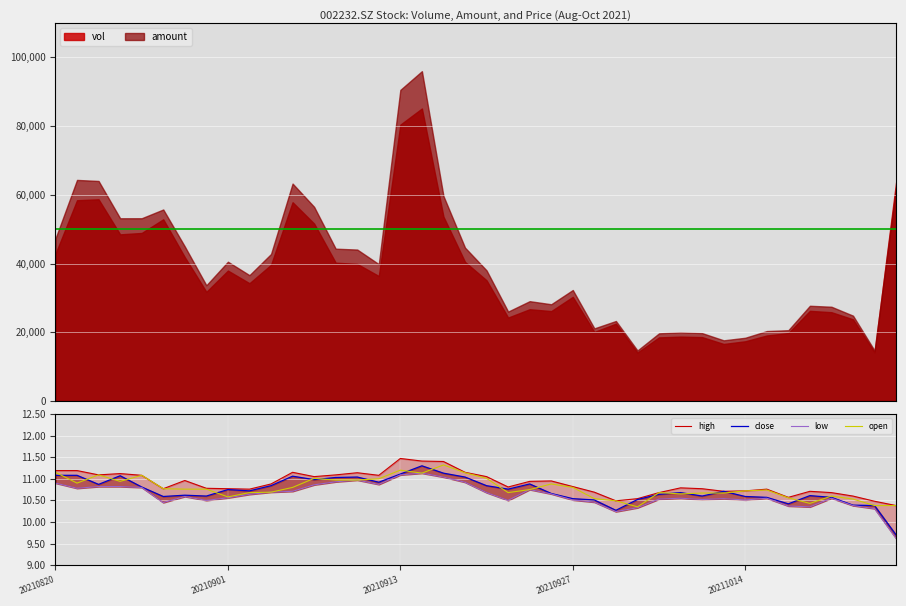

The low series shows 19.3 at 20210820. True or false?

False